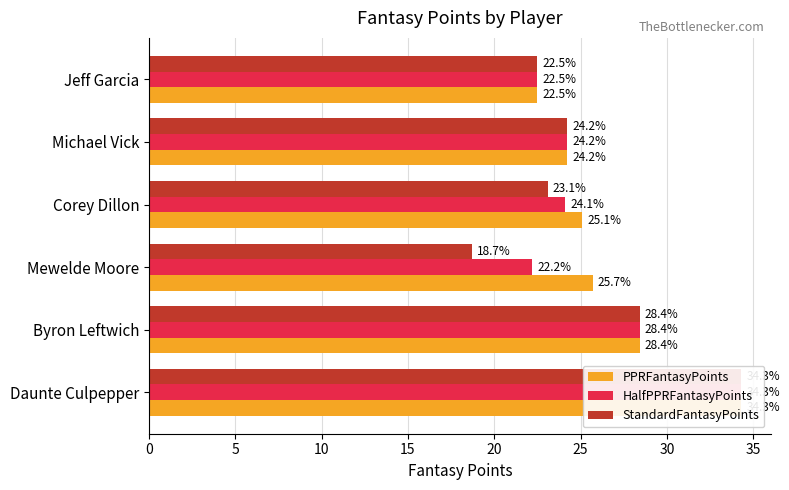

At how many categories does at least one series exceed 31?

1